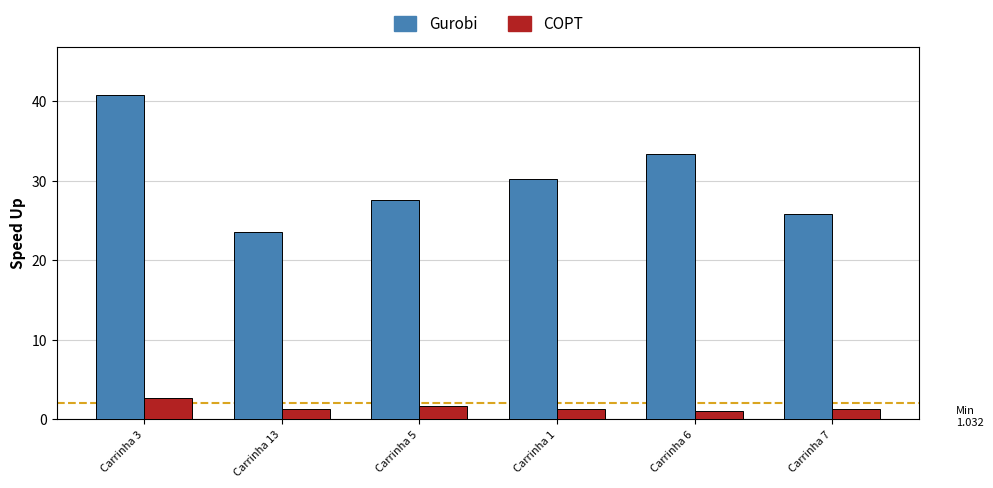

What is the approximate value of COPT at Carrinha 5?

1.7